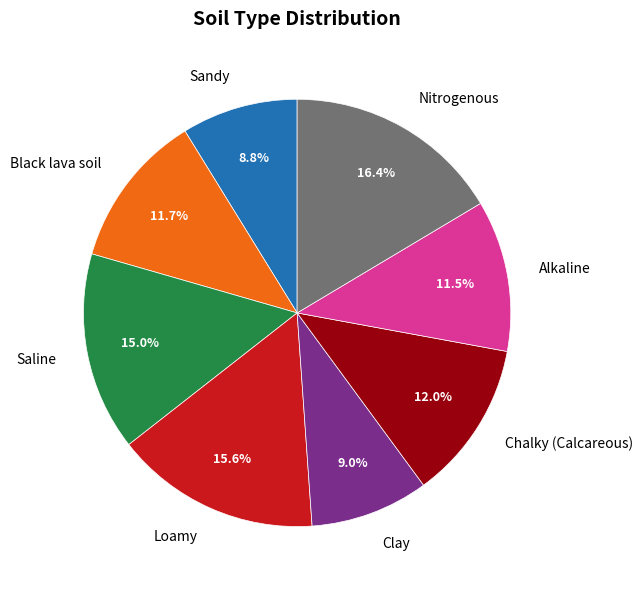

Which category has the biggest portion of the pie?

Nitrogenous